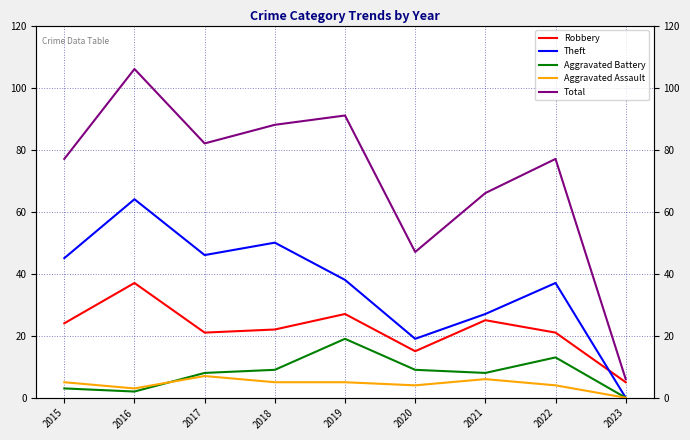

What is the total value across all series at 2021?

132